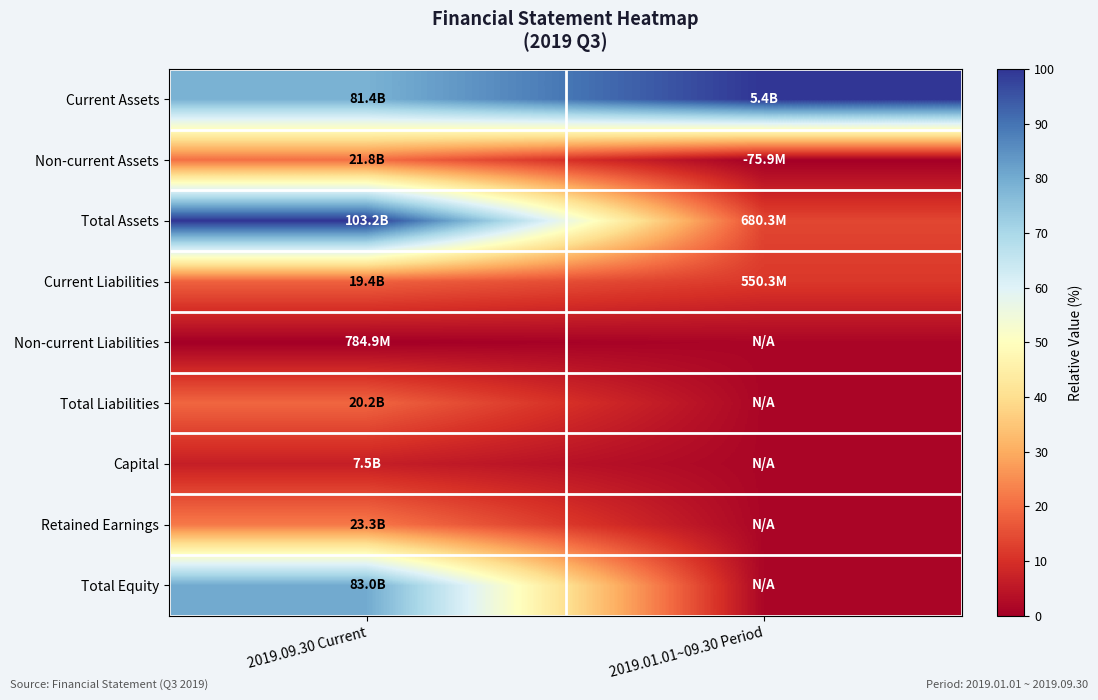

At which category is the sum across all series the highest?

2019.09.30 Current